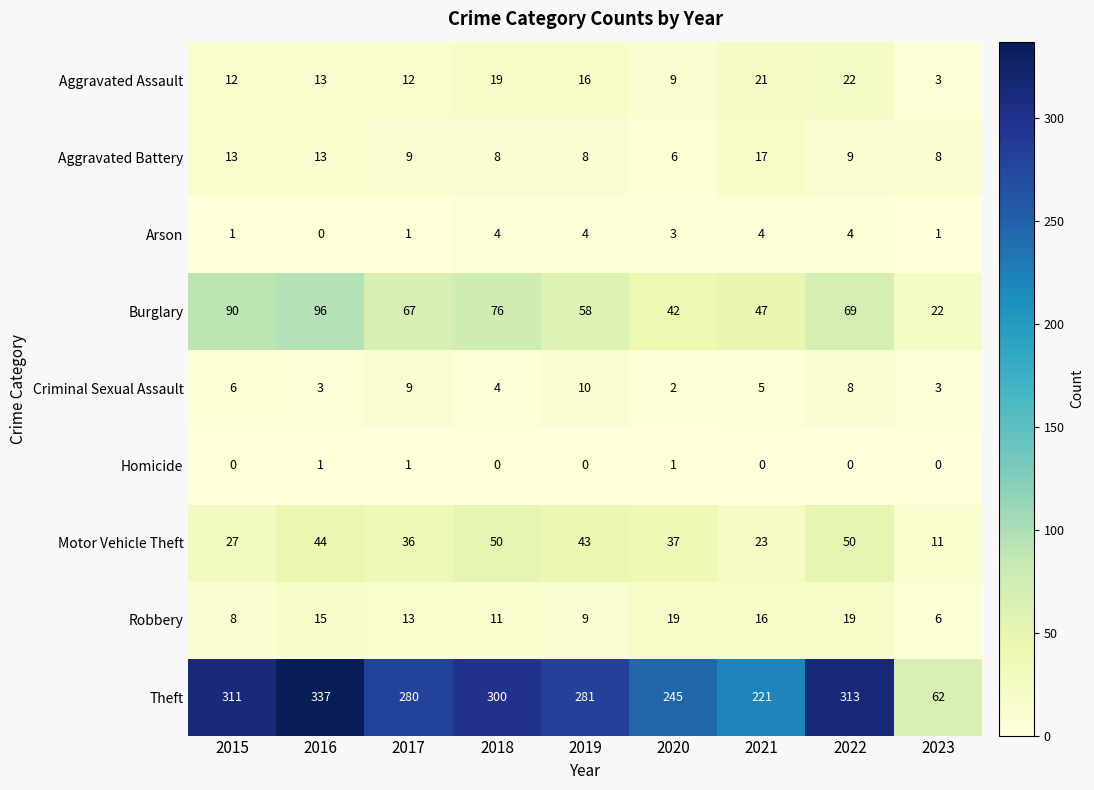

Which series changed the most between 2018 and 2022?

Theft